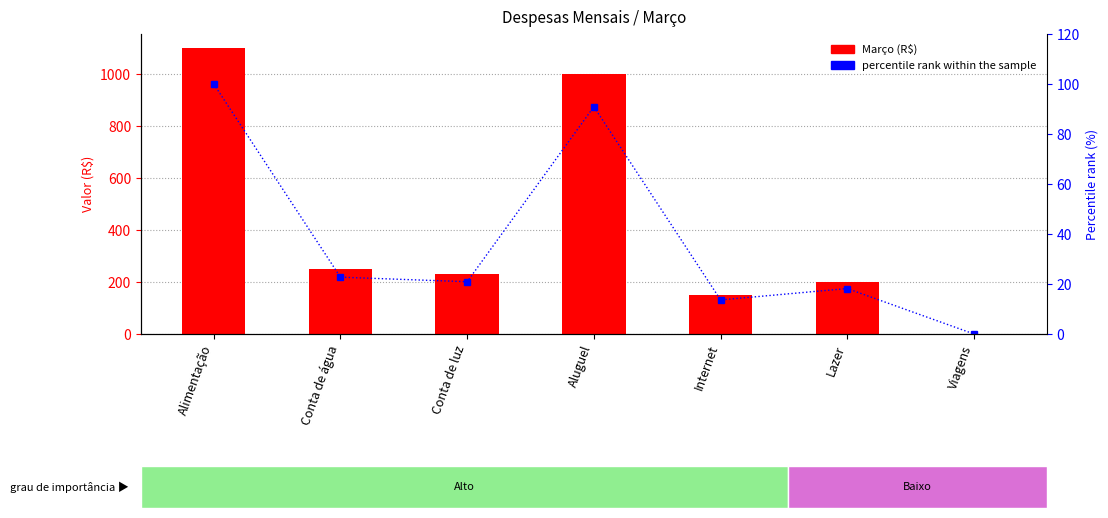

Reading left to right, what are all the values shown in this chart?

Março (R$): Alimentação=1100.0	Conta de água=250.0	Conta de luz=230.0	Aluguel=1000.0	Internet=150.0	Lazer=200.0	Viagens=0.0
percentile rank within the sample: Alimentação=100.0	Conta de água=22.7	Conta de luz=20.9	Aluguel=90.9	Internet=13.6	Lazer=18.2	Viagens=0.0